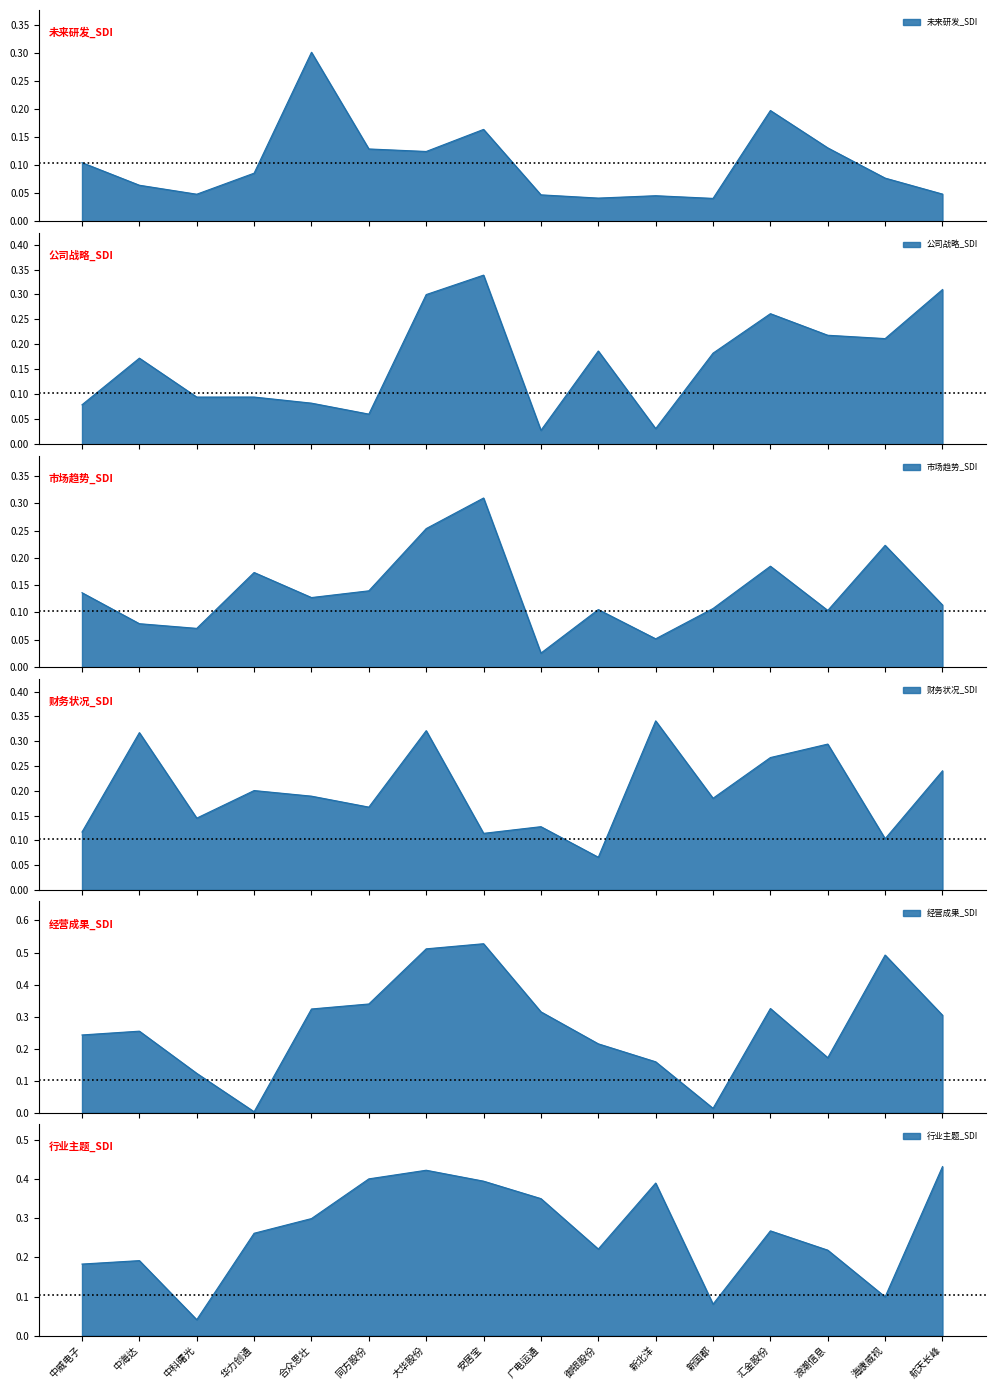

The value of 未来研发_SDI at 合众思壮 is 0.1. True or false?

False